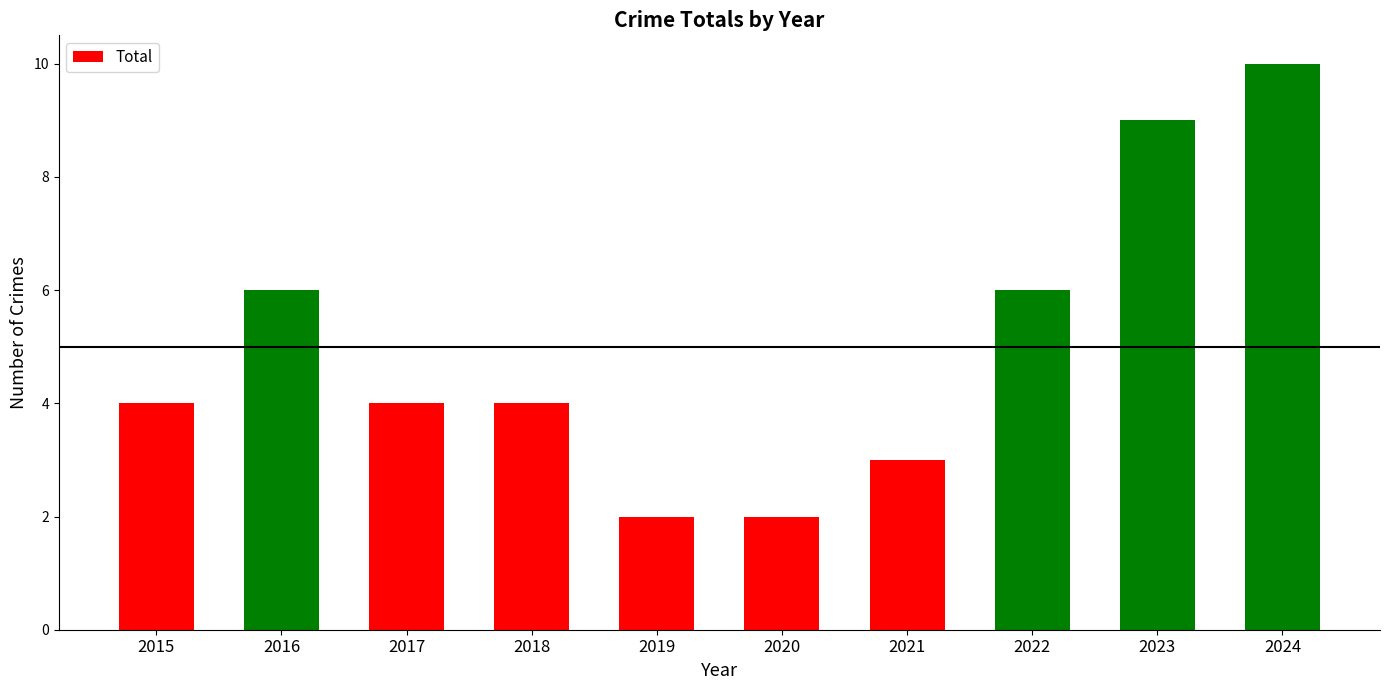

What is the approximate value at 2022?

6